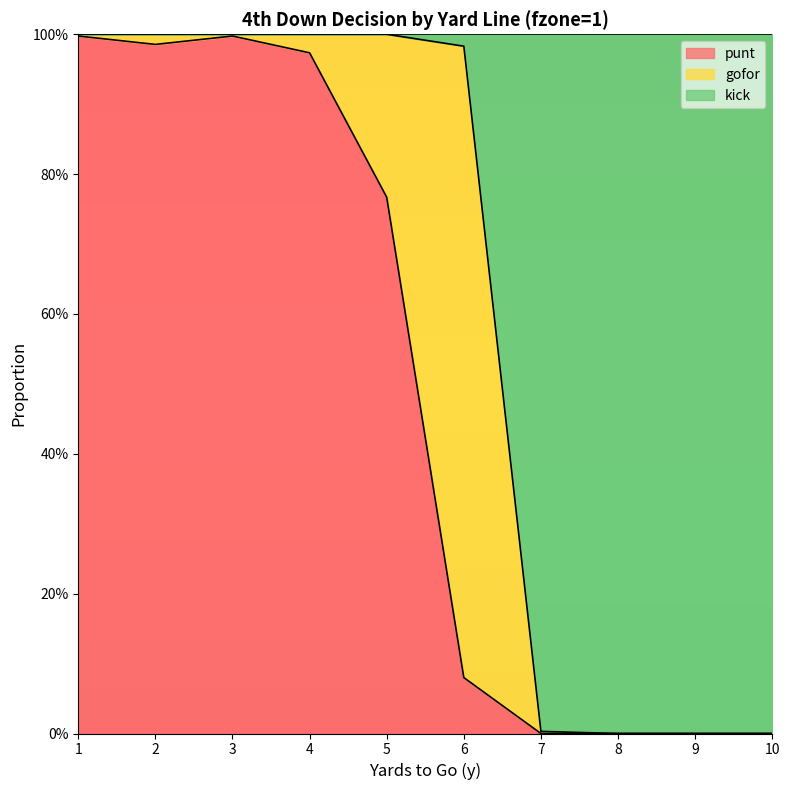

Is the value of kick at 4 greater than the value of punt at 7?

Yes